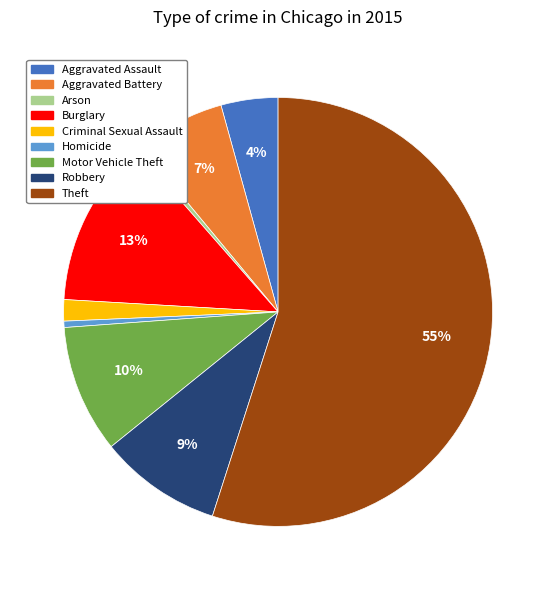

Which slice represents more than half of the pie?

Theft